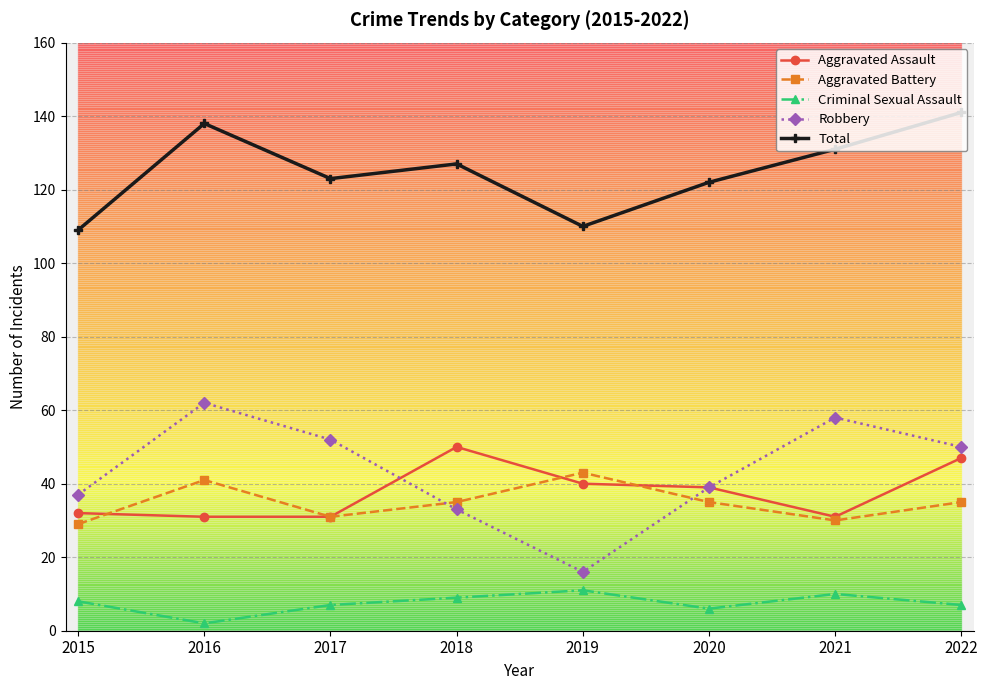

The value of Aggravated Battery at 2019 is 43. True or false?

True